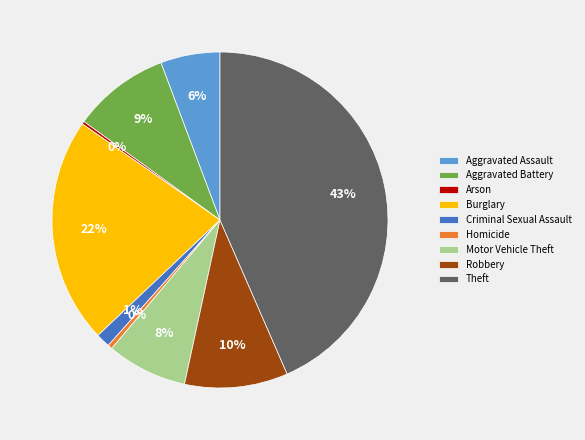

Which slice is the largest?

Theft